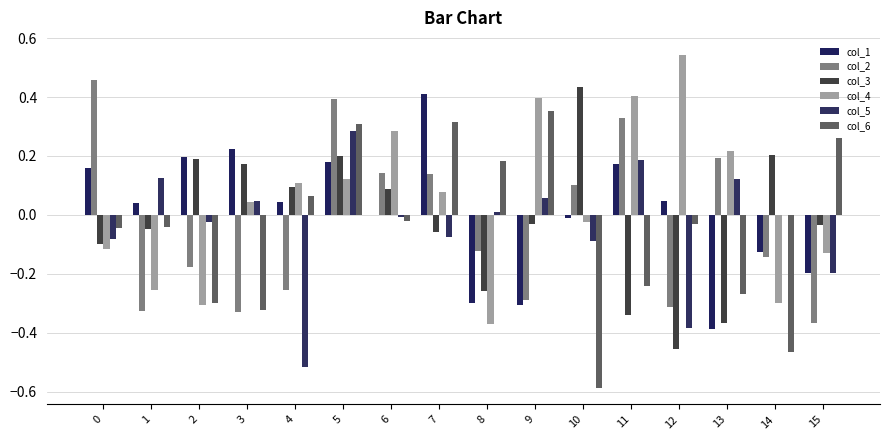

Which series has the largest range (max minus min)?

col_6